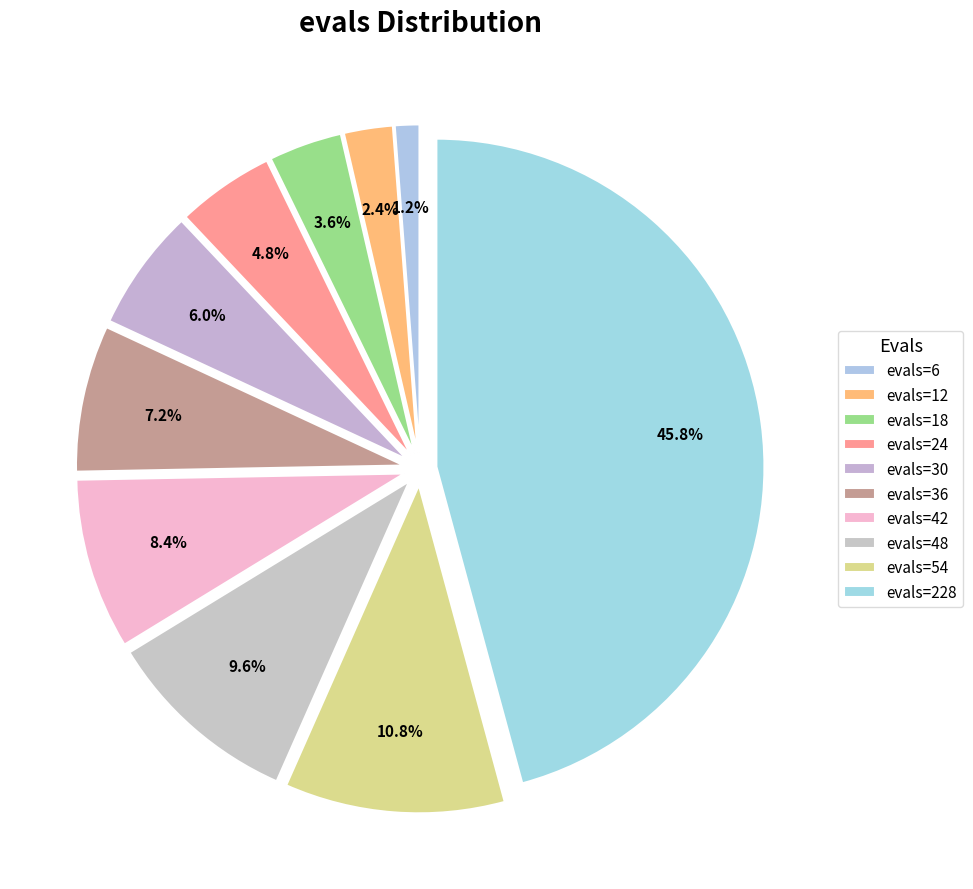

Count the number of slices in the pie.

10